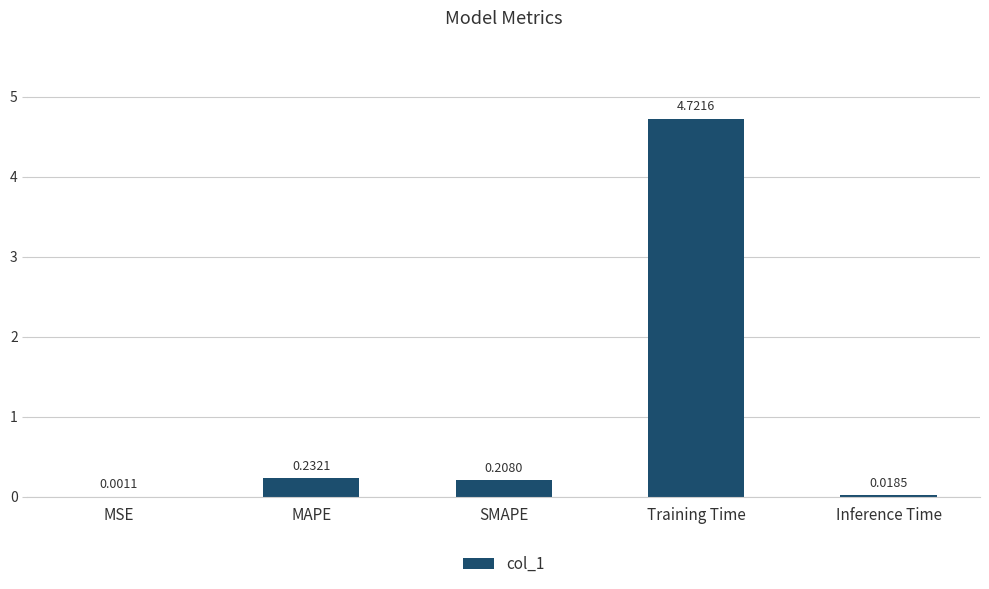

Which has a higher value, Training Time or SMAPE?

Training Time